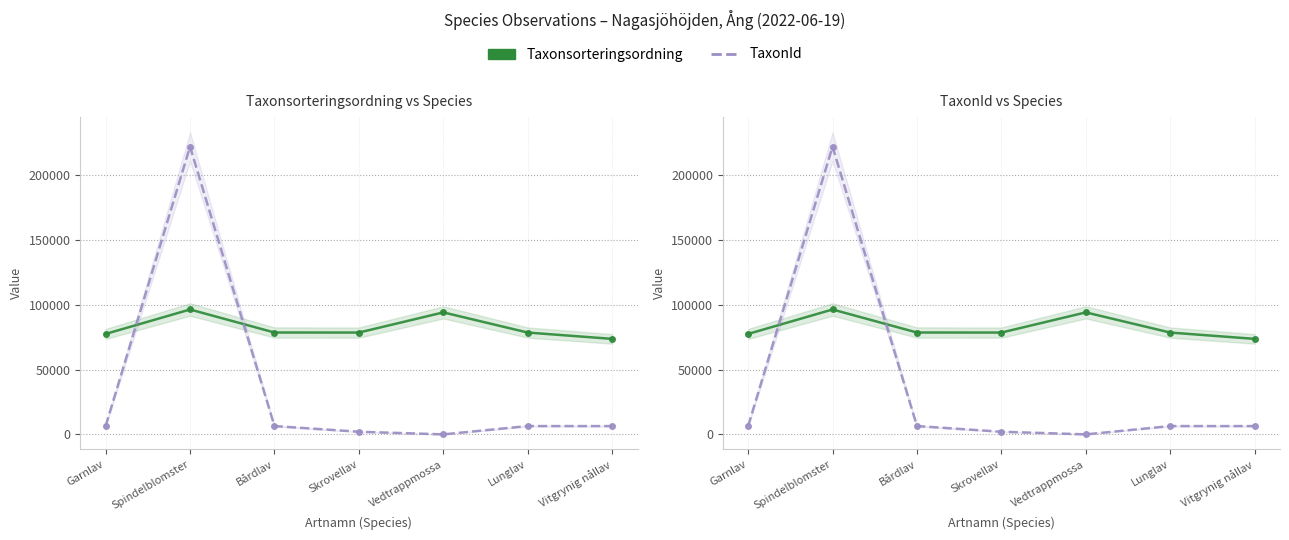

Rank the categories by TaxonId value from highest to lowest.

Spindelblomster, Bårdlav, Lunglav, Vitgrynig nållav, Garnlav, Skrovellav, Vedtrappmossa